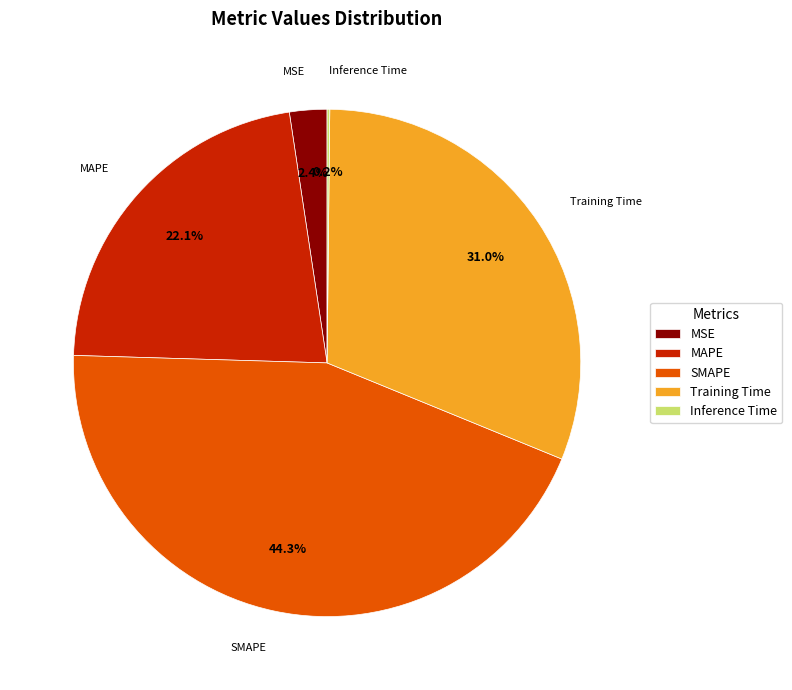

Is it true that SMAPE is 44% of the pie?

True